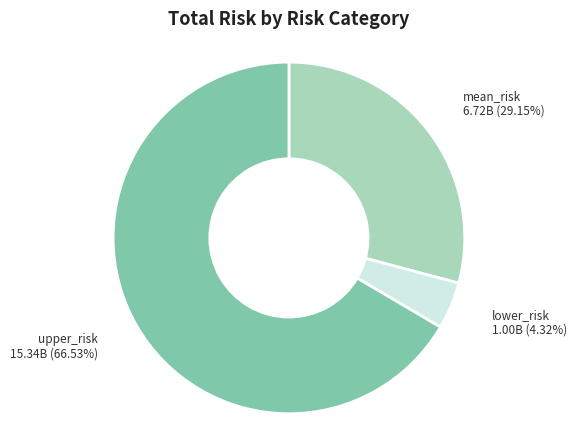

Combined, do mean_risk and lower_risk account for over 50%?

No